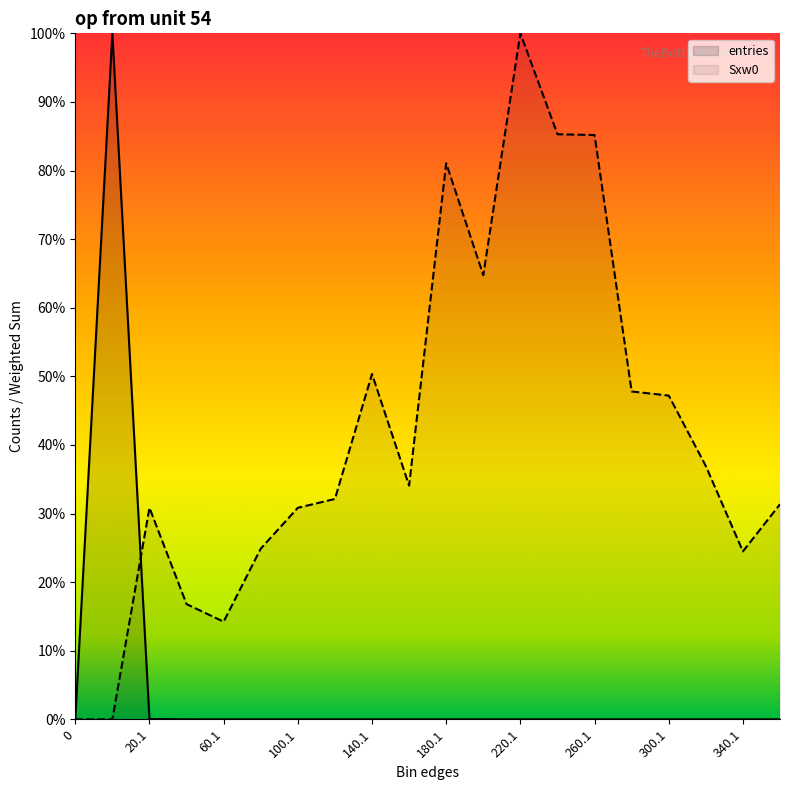

What is the sum of all entries values?

100.1